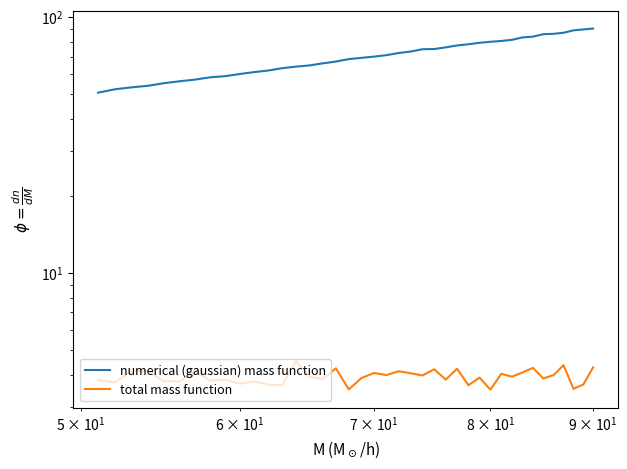

What is the sum of all numerical (gaussian) mass function values?

2820.1